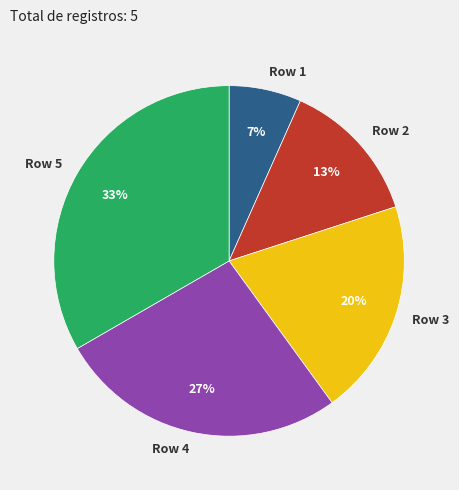

To the nearest percent, what is the difference between the Row 4 and Row 1 slice percentages?

20%